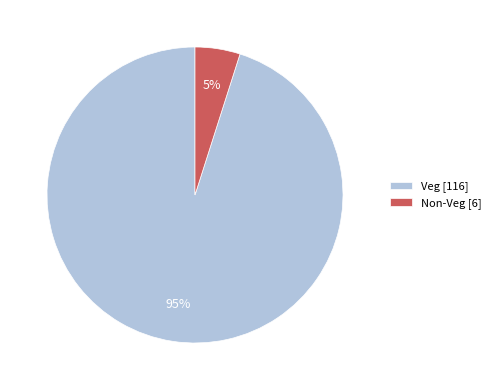

Which slice is the largest?

Veg